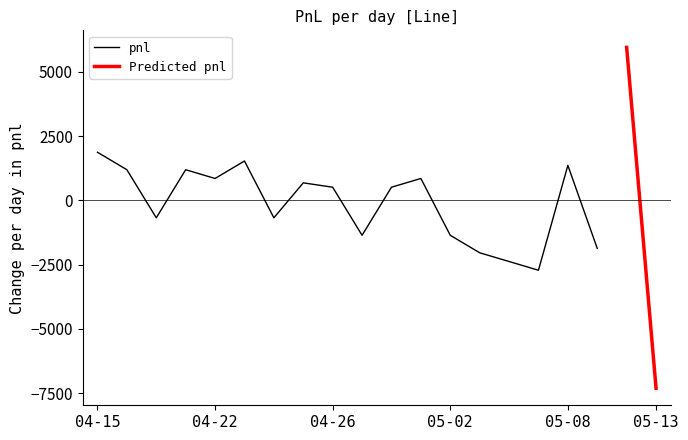

Which category has the highest value in the pnl series?

04-15